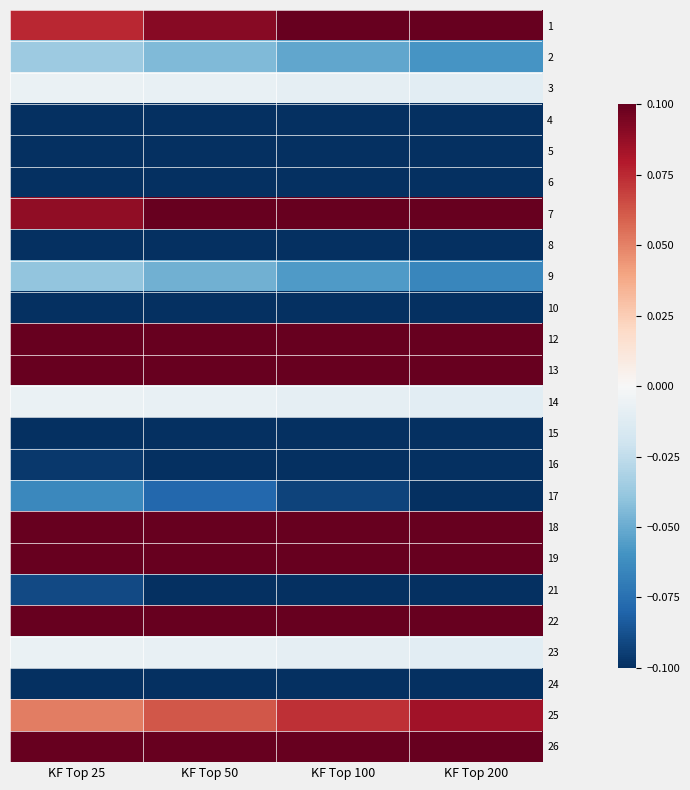

Rank the series by their maximum value, from lowest to highest.

6, 5, 4, 24, 15, 8, 10, 16, 21, 17, 9, 2, 3, 14, 23, 25, 1, 7, 12, 18, 22, 26, 13, 19